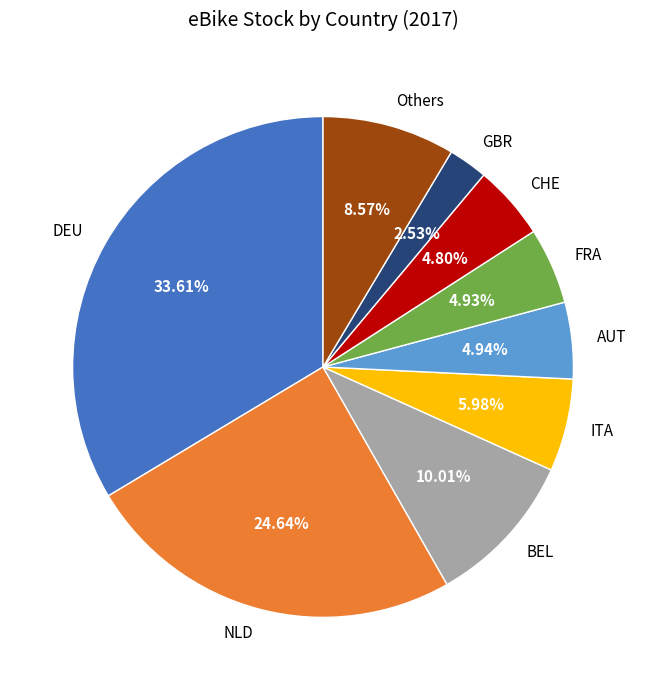

The DEU slice represents 24% of the pie. True or false?

False